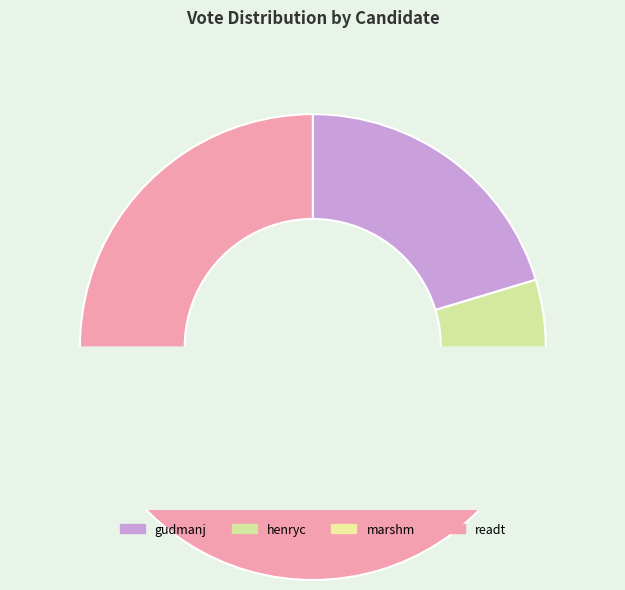

To the nearest percent, what percentage of the pie is gudmanj?

20%